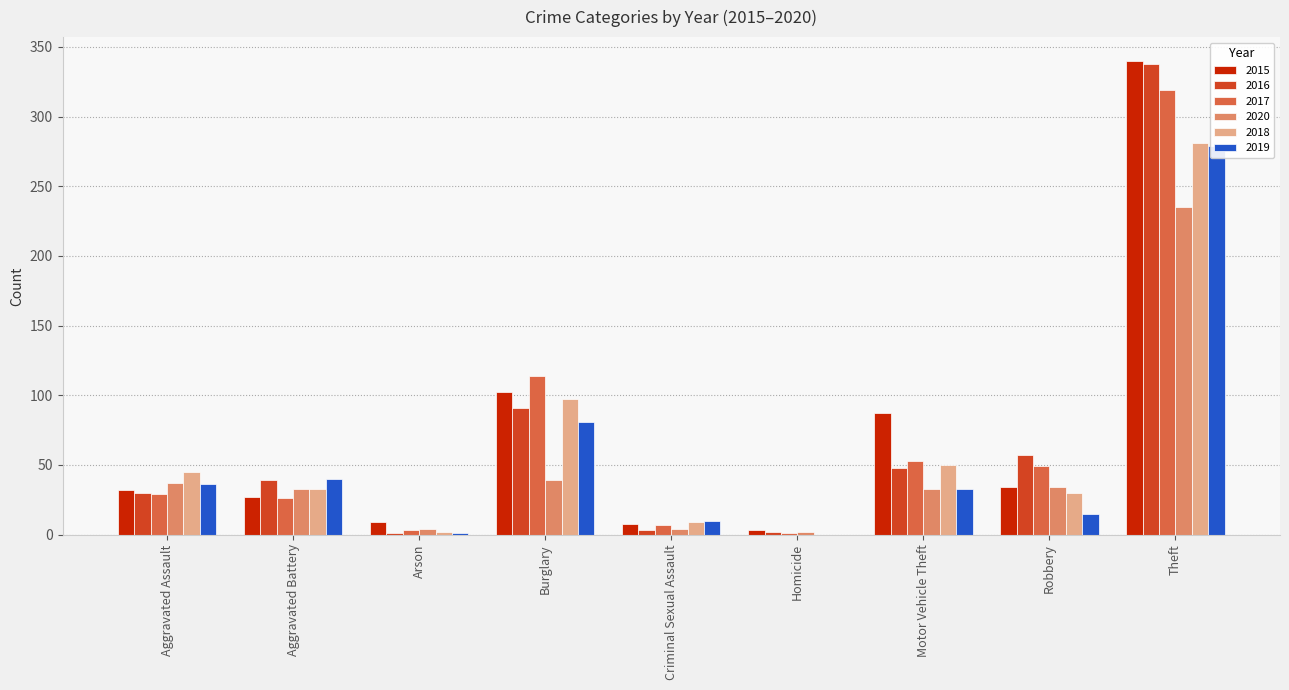

List the series in order of their peak value, highest first.

2015, 2016, 2017, 2018, 2019, 2020